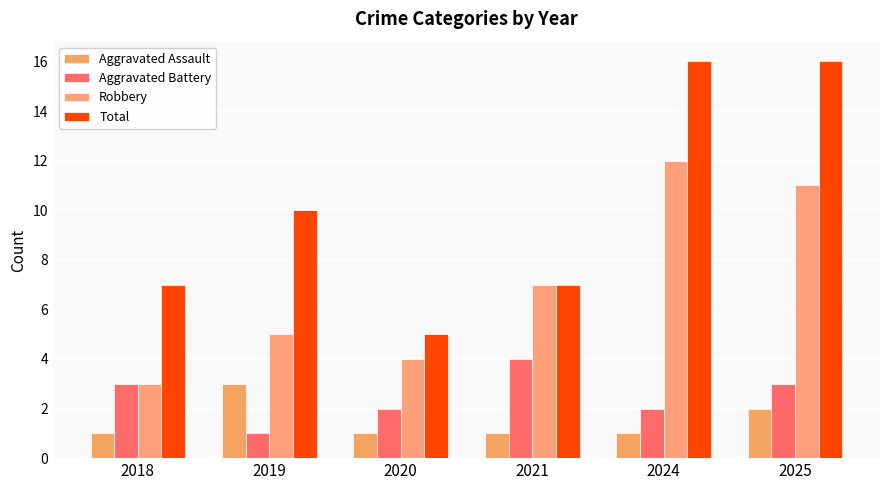

True or false: Total has a value of 3 at 2018.

False